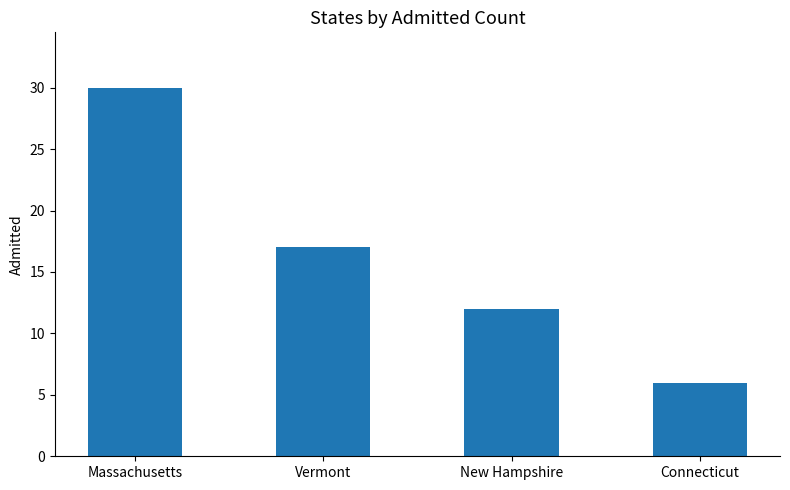

What is the maximum value shown in the chart?

30